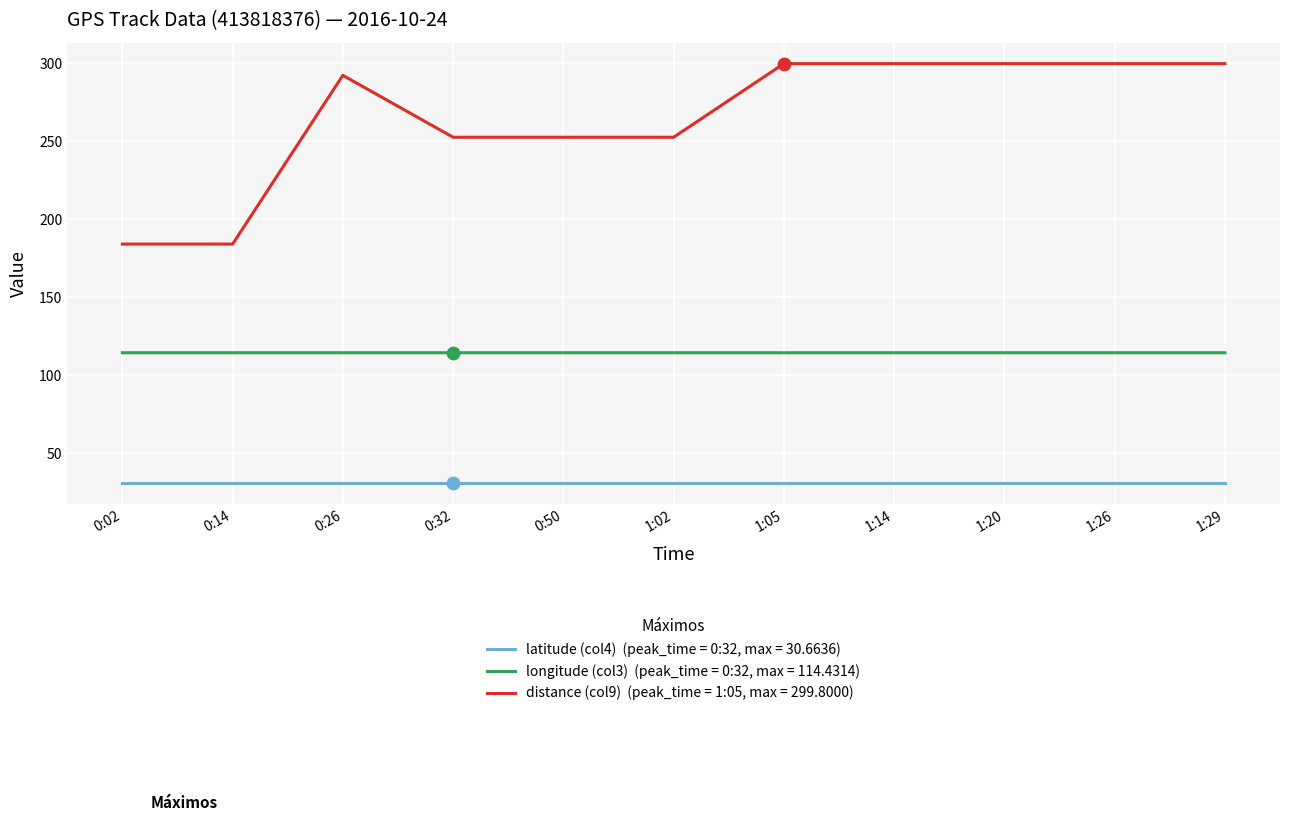

What is the total value across all series at 0:14?

329.2